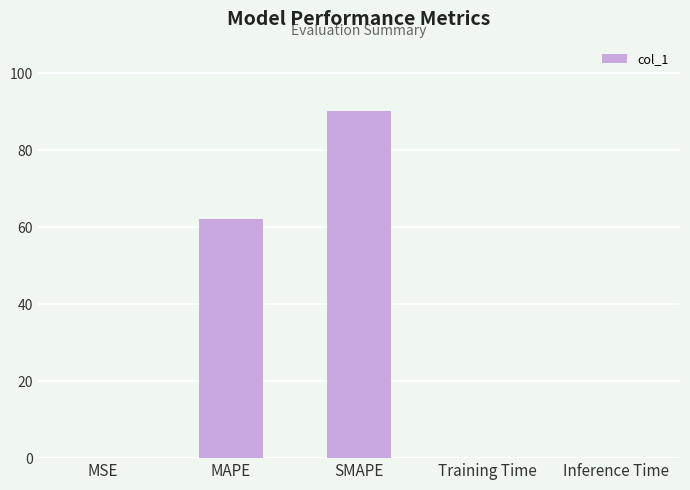

What is the average value?

30.5